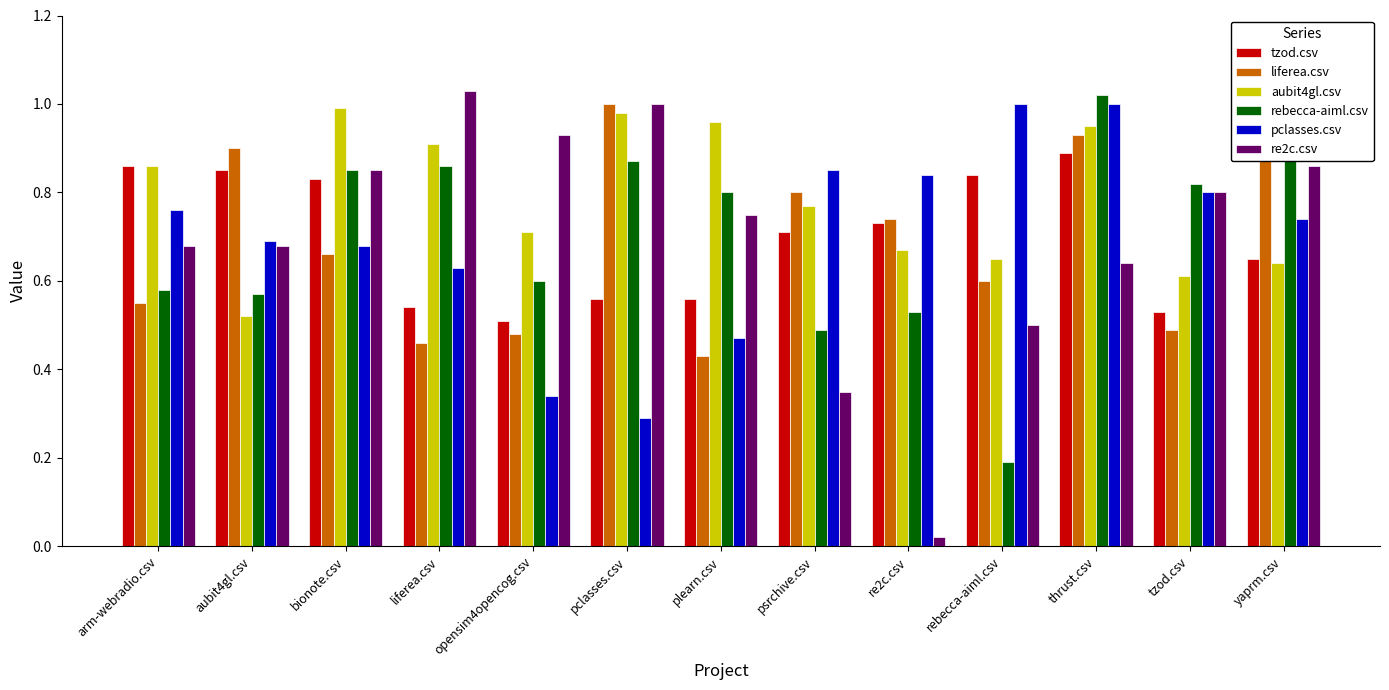

What is the sum of the liferea.csv values at plearn.csv and bionote.csv?

1.1